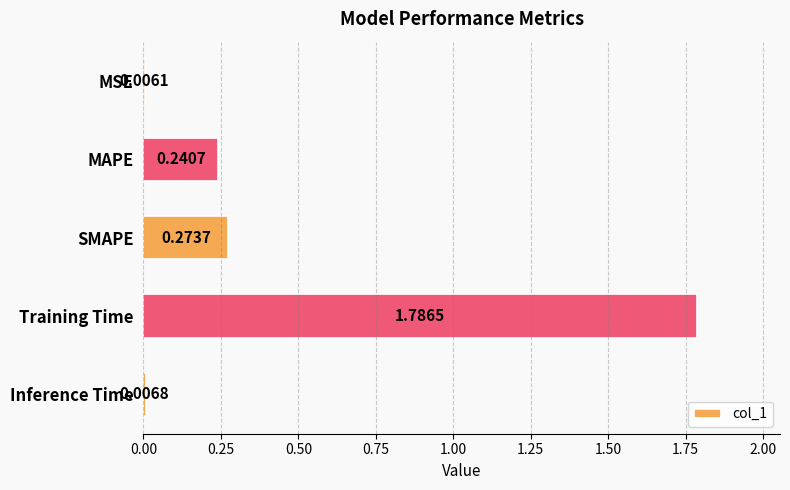

What is the sum of all values?

2.3